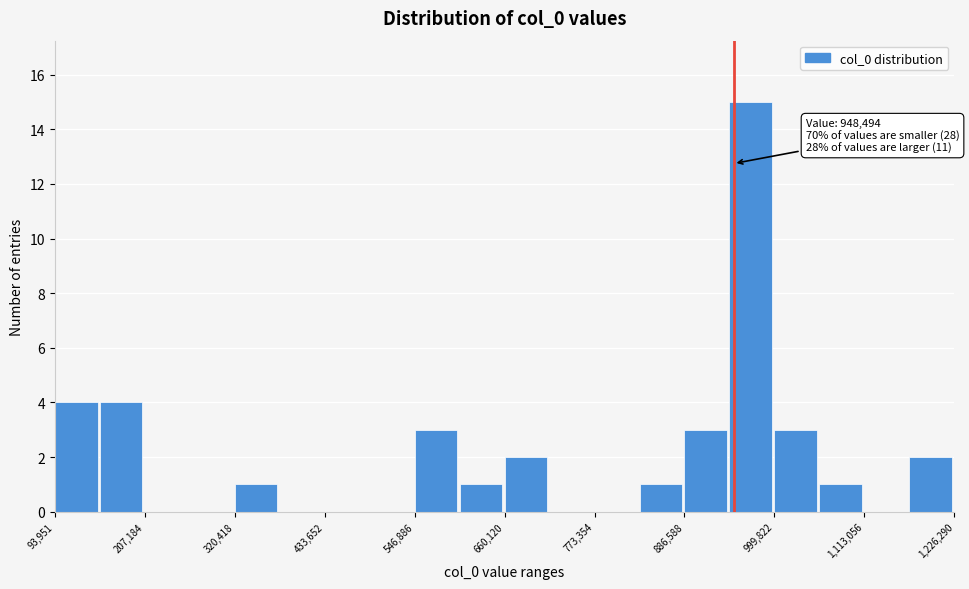

Read against the x-axis, roughly where is the centre of the tallest bar?

980000